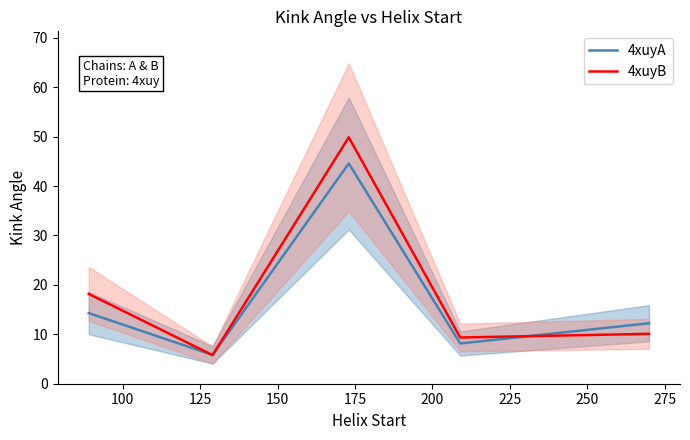

What is the lowest value of the 4xuyB series?

5.8